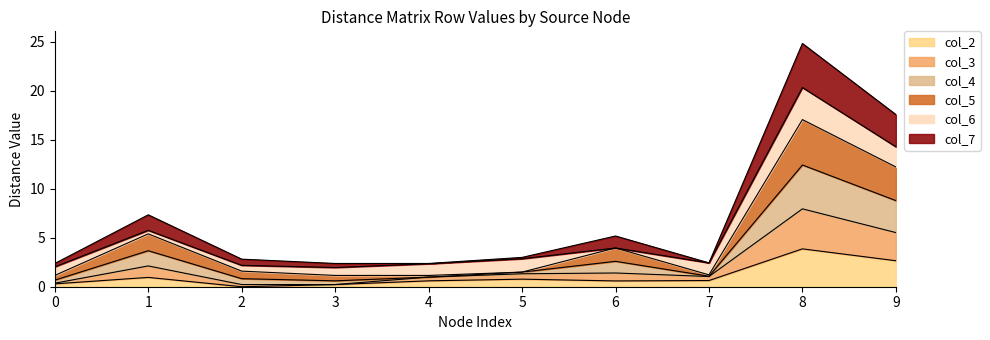

What is the total value across all series at 9?

17.6